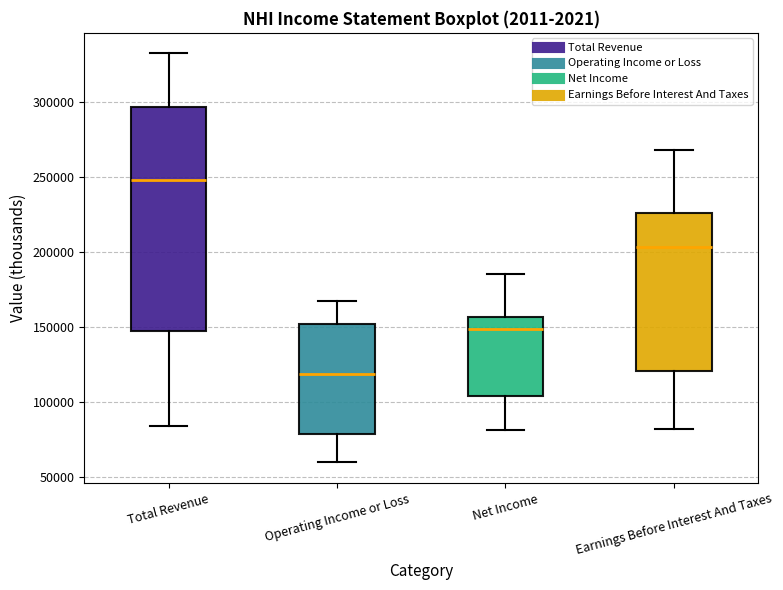

Reading left to right, read every box against the y-axis: the position of its median line, the range the box covers, and the ends of its whiskers. The values are not printed on the chart, so give them approximately, as read against the axis.

Total Revenue: median 250000, box 150000 to 295000, whiskers 85000 to 335000
Operating Income or Loss: median 120000, box 80000 to 150000, whiskers 60000 to 165000
Net Income: median 150000, box 105000 to 155000, whiskers 80000 to 185000
Earnings Before Interest And Taxes: median 205000, box 120000 to 225000, whiskers 80000 to 270000